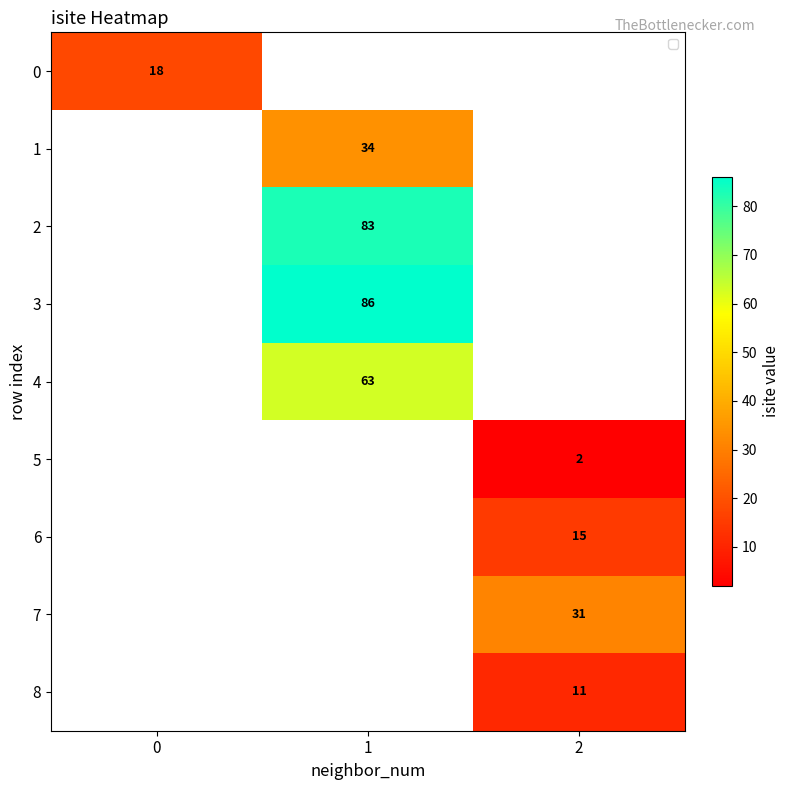

The 1 series shows 34 at 1. True or false?

True